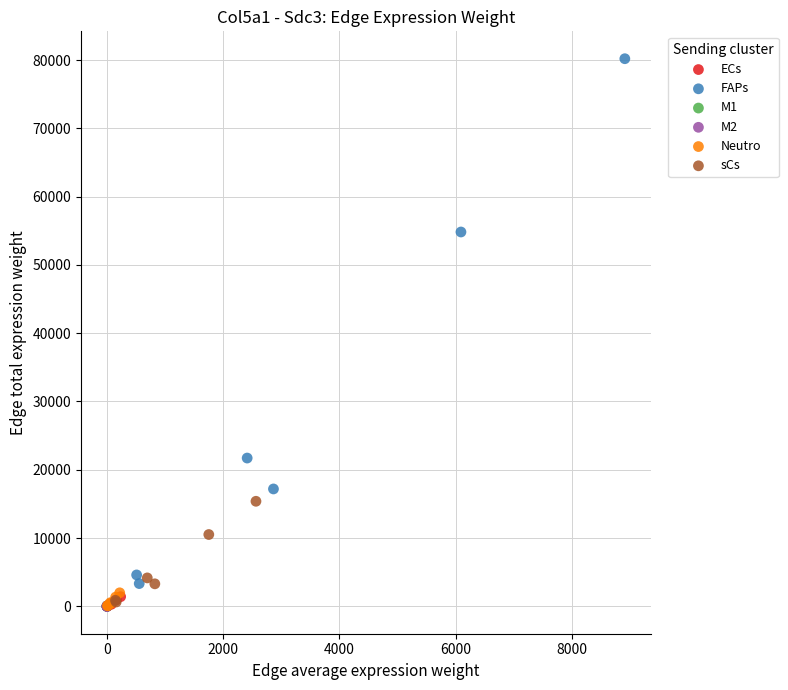

Which series has the widest spread of Y values?

FAPs